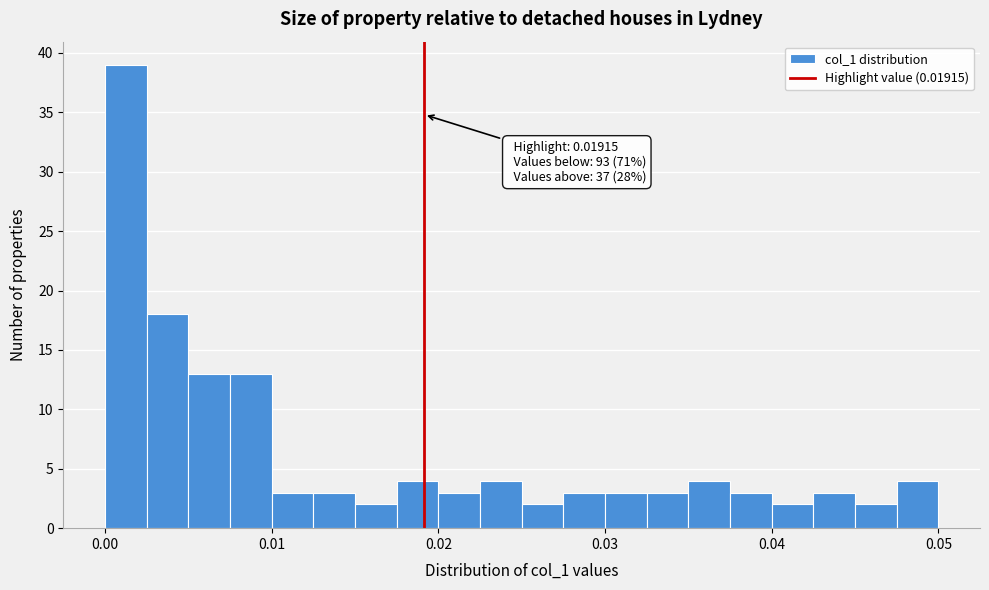

Around what value on the x-axis is the tallest bar? Give the approximate position of its centre, as read against the axis.

0.001